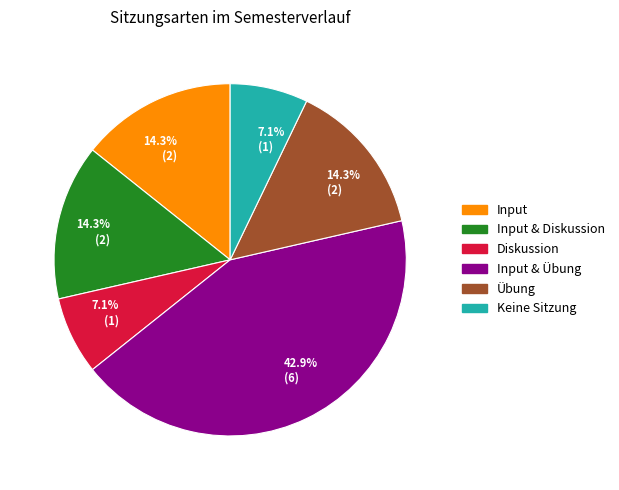

Does any single category account for the majority?

No